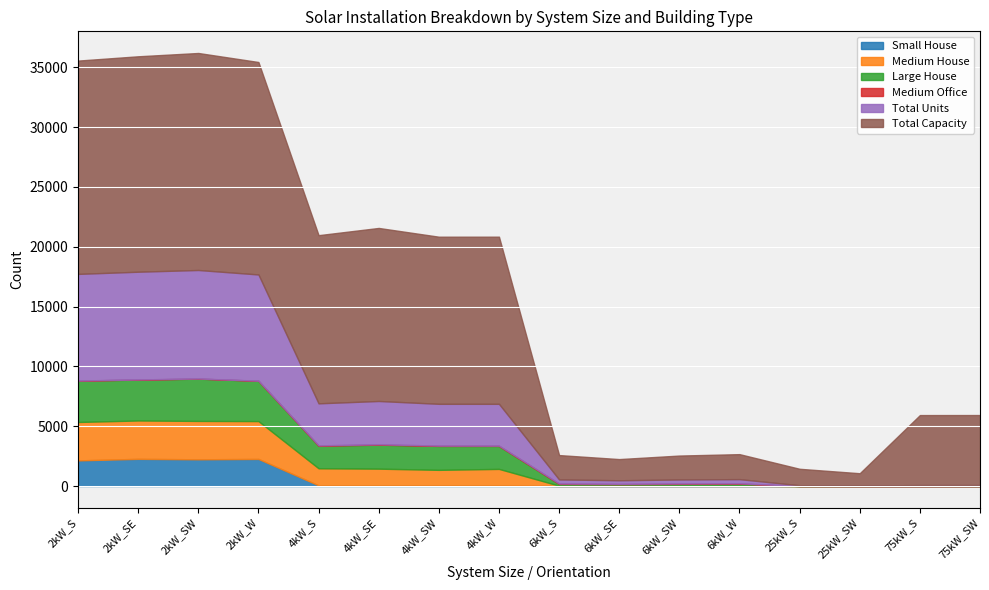

Reading left to right, list all the values displayed in this chart.

Small House: 2kW_S=2142	2kW_SE=2271	2kW_SW=2233	2kW_W=2264	4kW_S=57	4kW_SE=59	4kW_SW=58	4kW_W=61	6kW_S=0	6kW_SE=0	6kW_SW=0	6kW_W=0	25kW_S=0	25kW_SW=0	75kW_S=0	75kW_SW=0
Medium House: 2kW_S=3210	2kW_SE=3206	2kW_SW=3207	2kW_W=3163	4kW_S=1425	4kW_SE=1392	4kW_SW=1294	4kW_W=1370	6kW_S=28	6kW_SE=28	6kW_SW=31	6kW_W=29	25kW_S=0	25kW_SW=0	75kW_S=0	75kW_SW=0
Large House: 2kW_S=3457	2kW_SE=3416	2kW_SW=3534	2kW_W=3368	4kW_S=1891	4kW_SE=2006	4kW_SW=1999	4kW_W=1921	6kW_S=149	6kW_SE=124	6kW_SW=151	6kW_W=172	25kW_S=0	25kW_SW=0	75kW_S=0	75kW_SW=0
Medium Office: 2kW_S=5	2kW_SE=14	2kW_SW=11	2kW_W=6	4kW_S=24	4kW_SE=34	4kW_SW=28	4kW_W=24	6kW_S=36	6kW_SE=34	6kW_SW=33	6kW_W=27	25kW_S=10	25kW_SW=3	75kW_S=1	75kW_SW=4
Total Units: 2kW_S=8912	2kW_SE=9001	2kW_SW=9067	2kW_W=8877	4kW_S=3513	4kW_SE=3615	4kW_SW=3491	4kW_W=3492	6kW_S=339	6kW_SE=295	6kW_SW=333	6kW_W=348	25kW_S=55	25kW_SW=41	75kW_S=78	75kW_SW=78
Total Capacity: 2kW_S=17824	2kW_SE=18002	2kW_SW=18134	2kW_W=17754	4kW_S=14052	4kW_SE=14460	4kW_SW=13964	4kW_W=13968	6kW_S=2034	6kW_SE=1770	6kW_SW=1998	6kW_W=2088	25kW_S=1375	25kW_SW=1025	75kW_S=5850	75kW_SW=5850